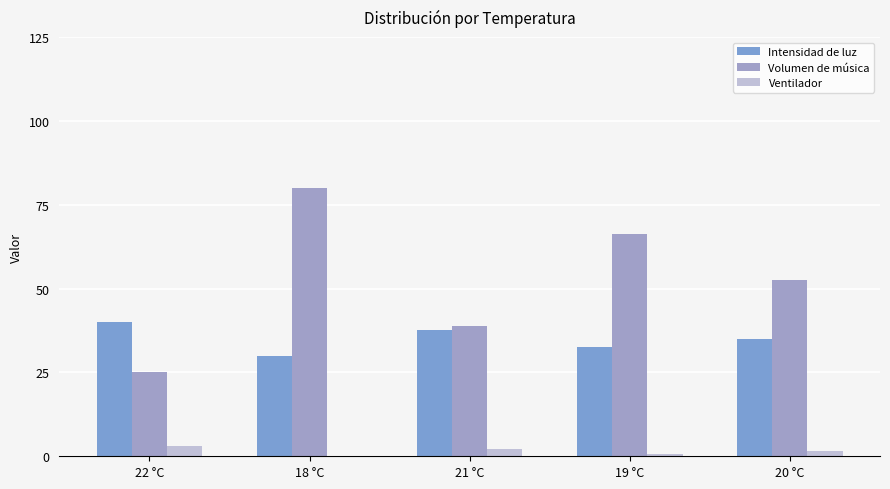

True or false: Volumen de música has a value of 66.2 at 19 °C.

True